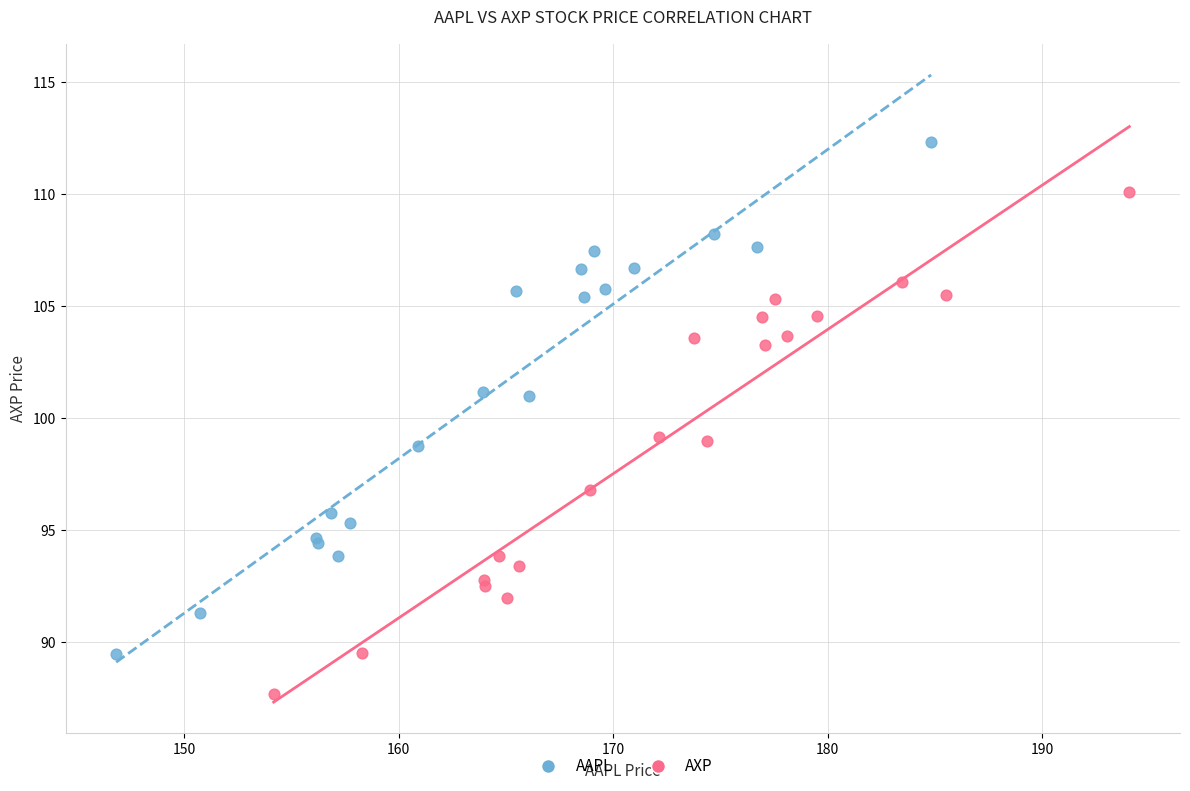

What are all the series names shown in the legend?

AAPL, AXP